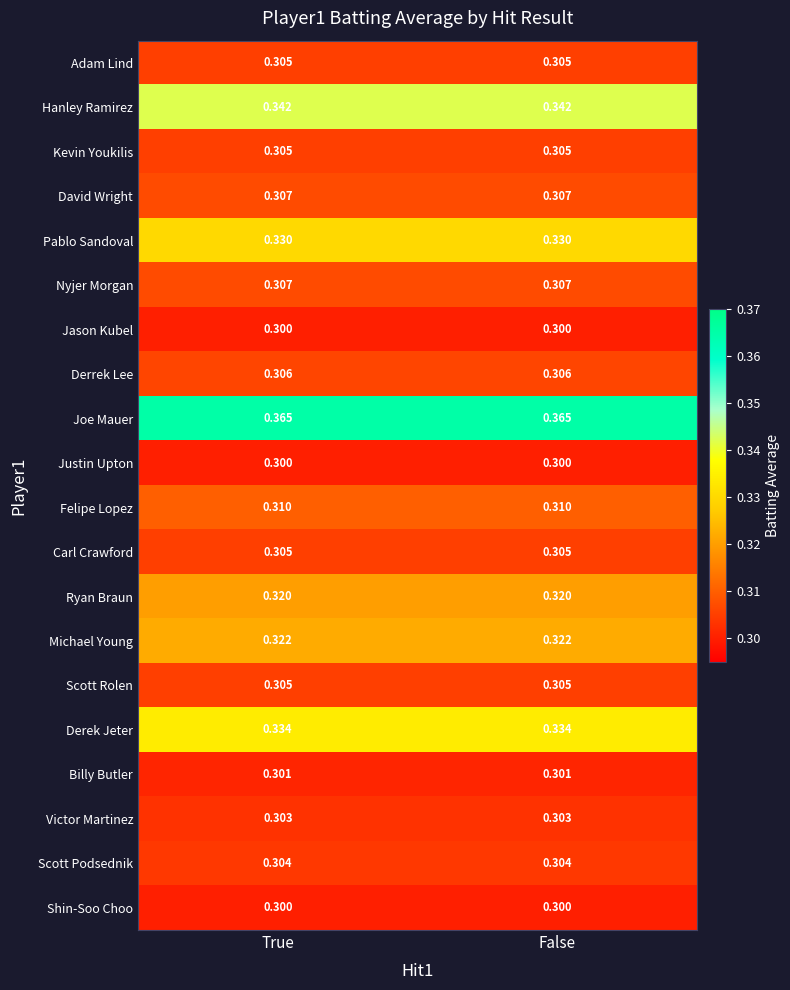

Is the value of Jason Kubel at True greater than the value of Scott Rolen at True?

No